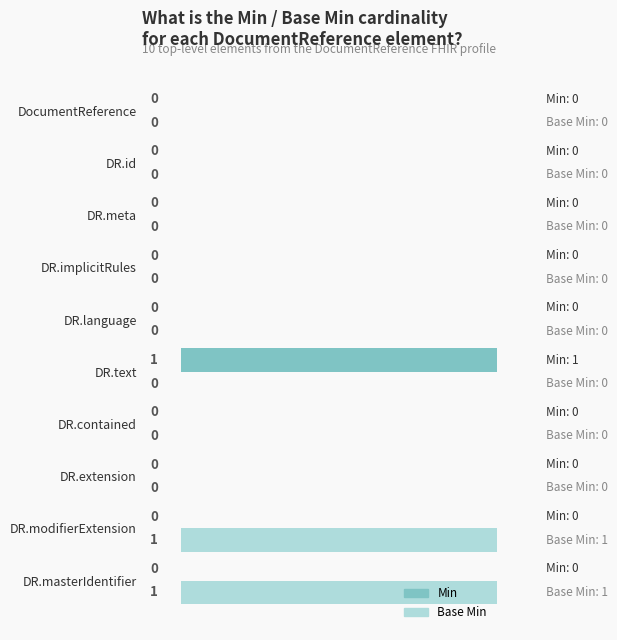

Count the Base Min values in the range 0 to 1.

10